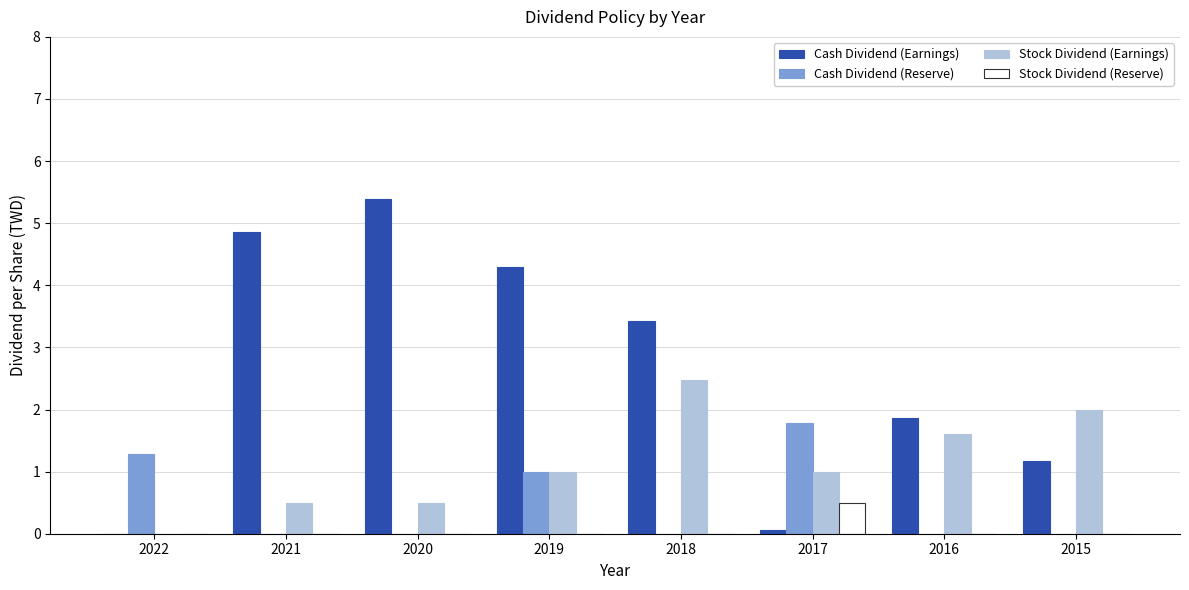

The value of Cash Dividend (Reserve) at 2018 is 1.0. True or false?

False